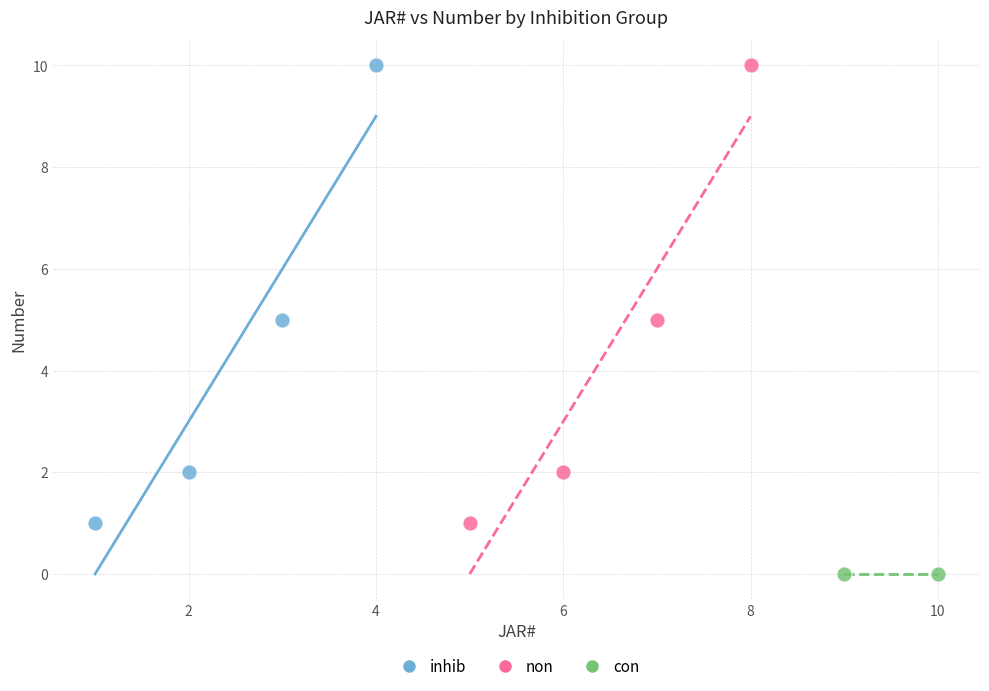

What are all the series names shown in the legend?

inhib, non, con